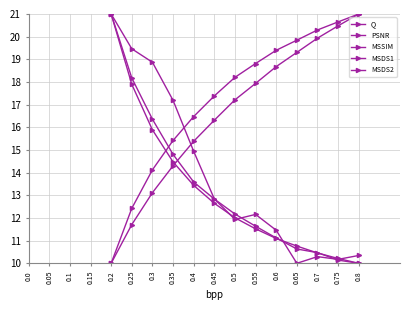

Which series has the largest range (max minus min)?

Q